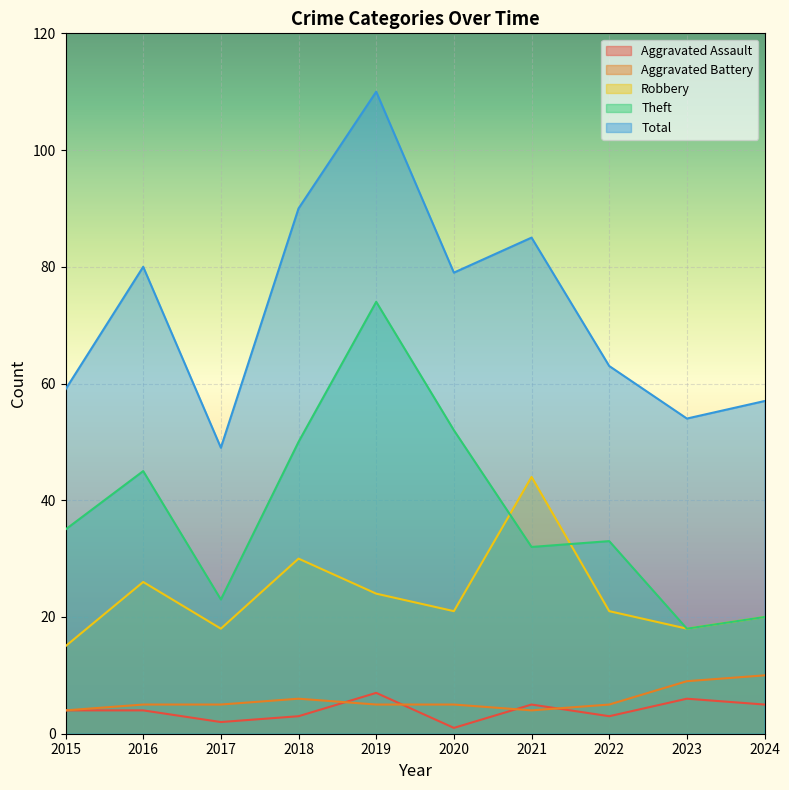

Where does the Aggravated Battery series first go above 5?

2018